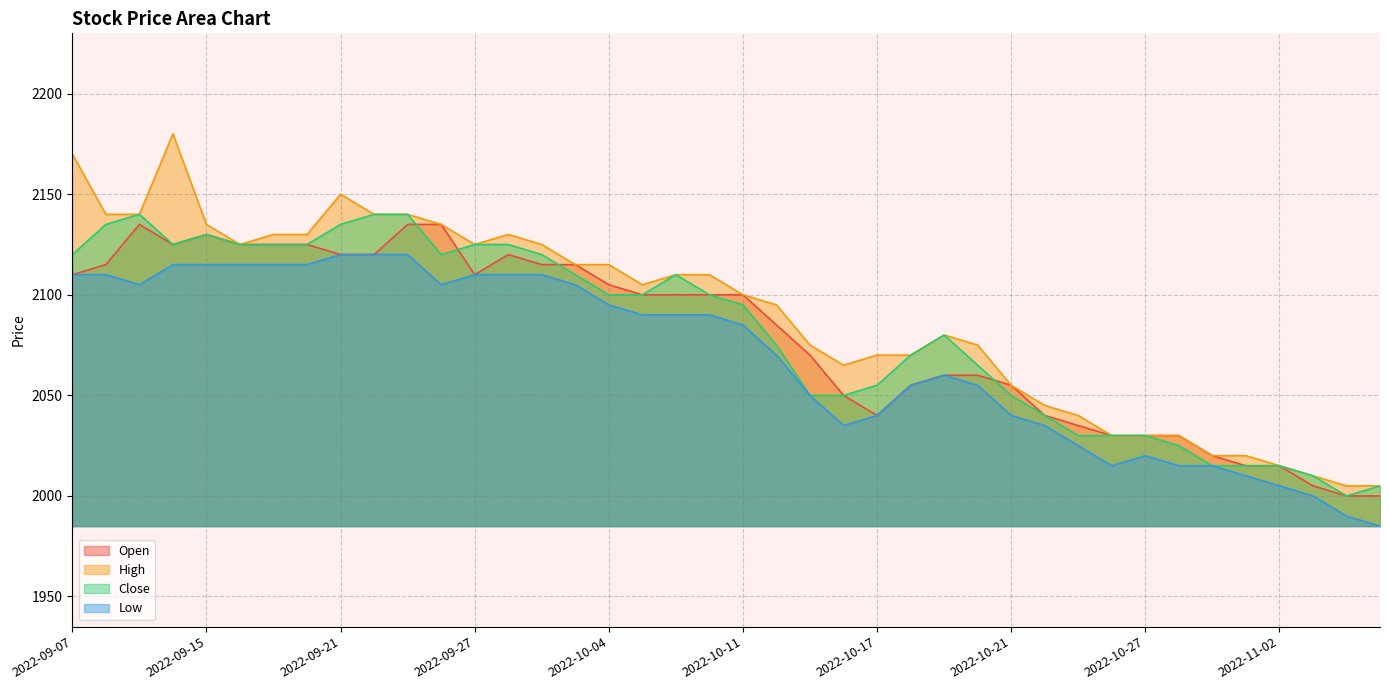

Which category has the lowest value across all series?

2022-11-07